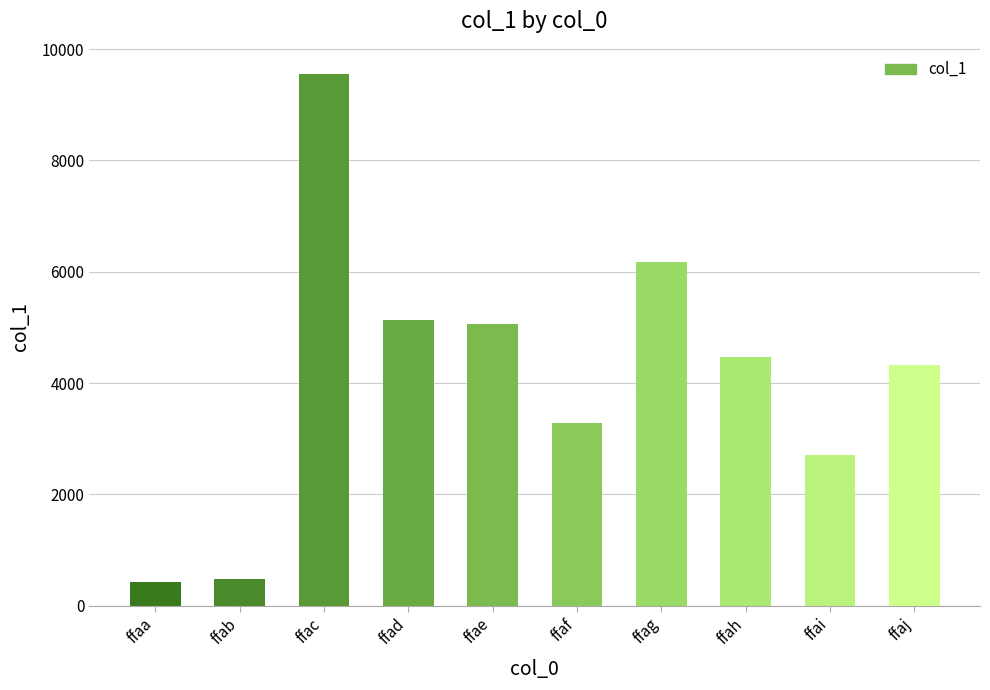

Between ffah and ffab, which is larger?

ffah